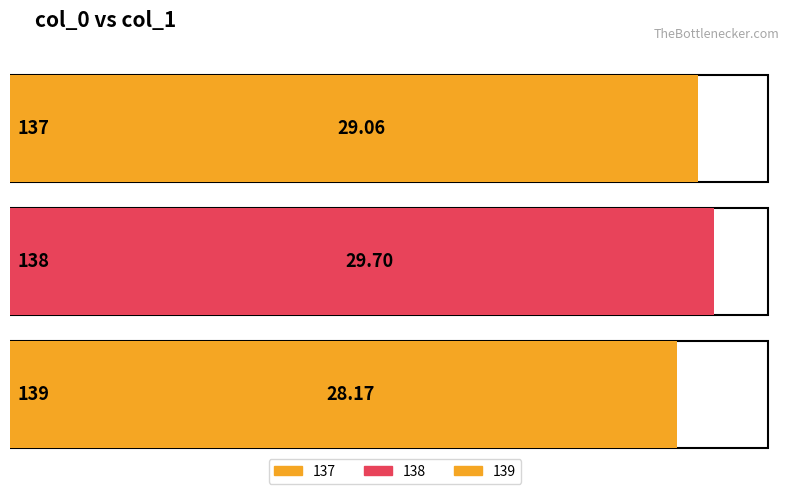

True or false: the data shows 48.0 at 137.

False